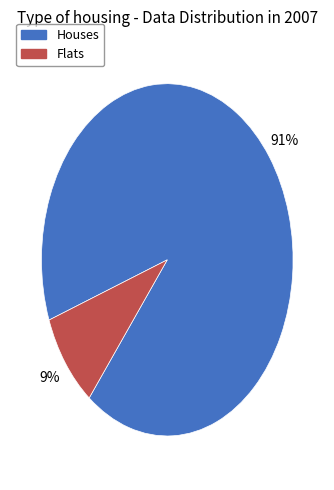

To the nearest percent, what is the difference between the largest and smallest slice percentages?

82%